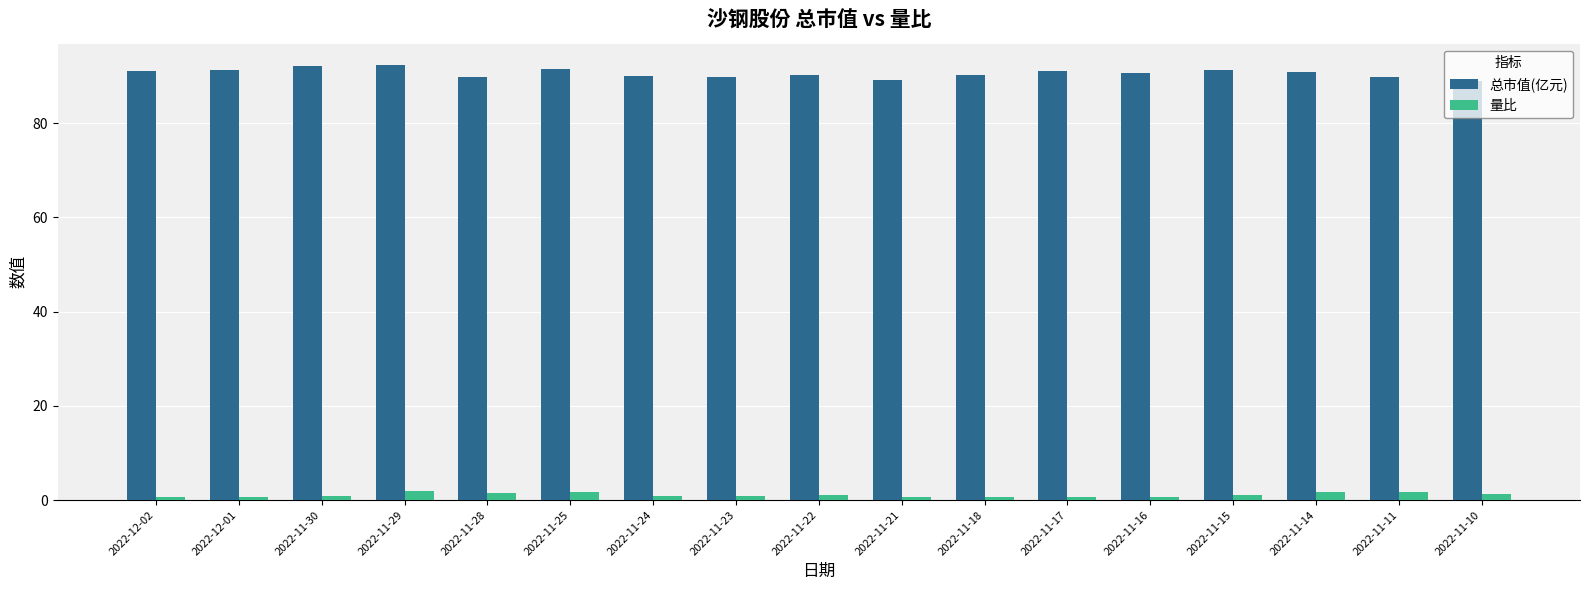

Is it true that 总市值(亿元) equals 92.0 at 2022-11-30?

True